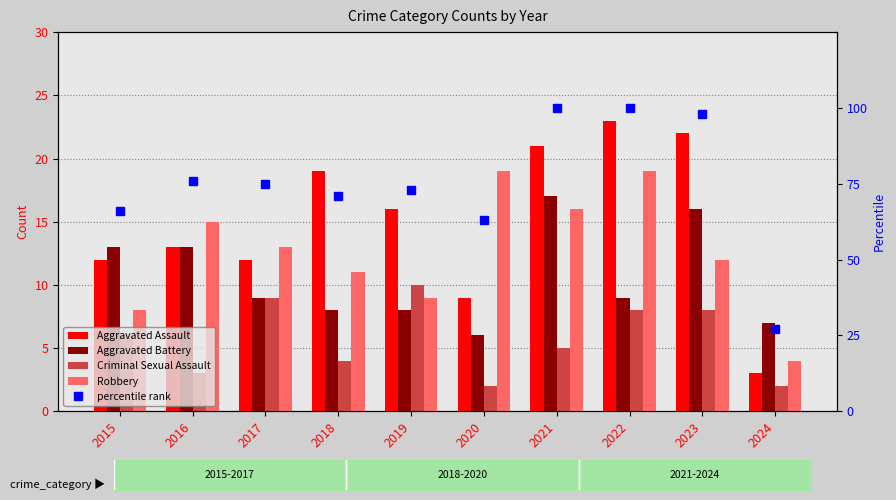

What is the average value of the Robbery series?

13